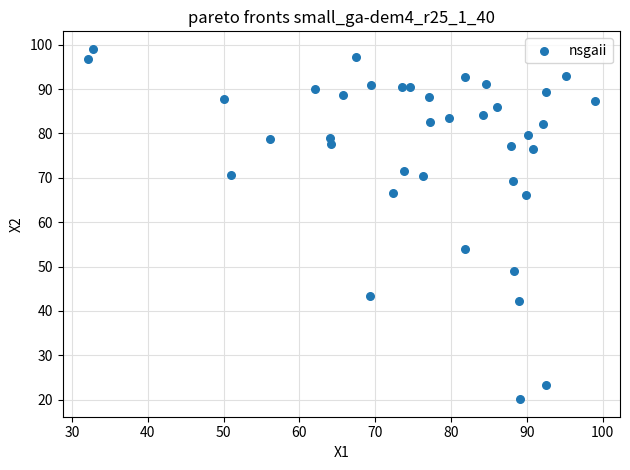

What is the range of X values (max minus min)?

66.8